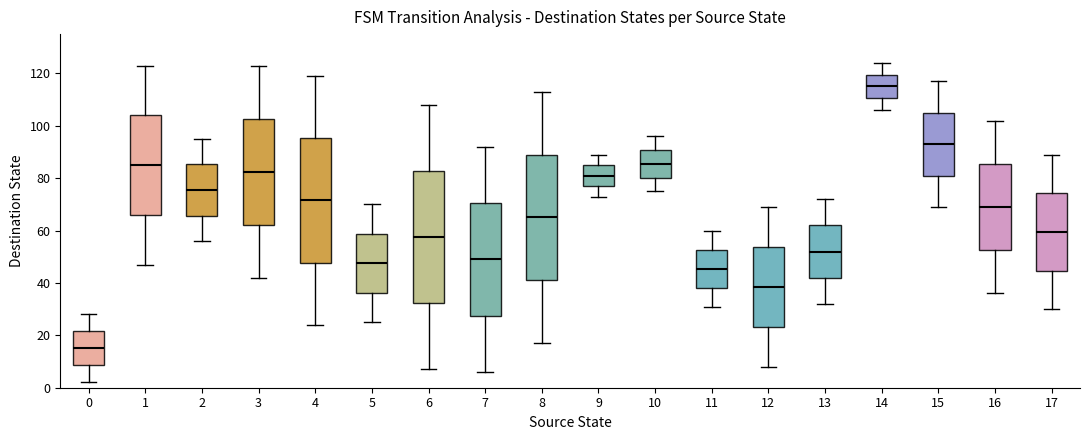

Which box is the tallest, from its lower edge to its upper edge?

6